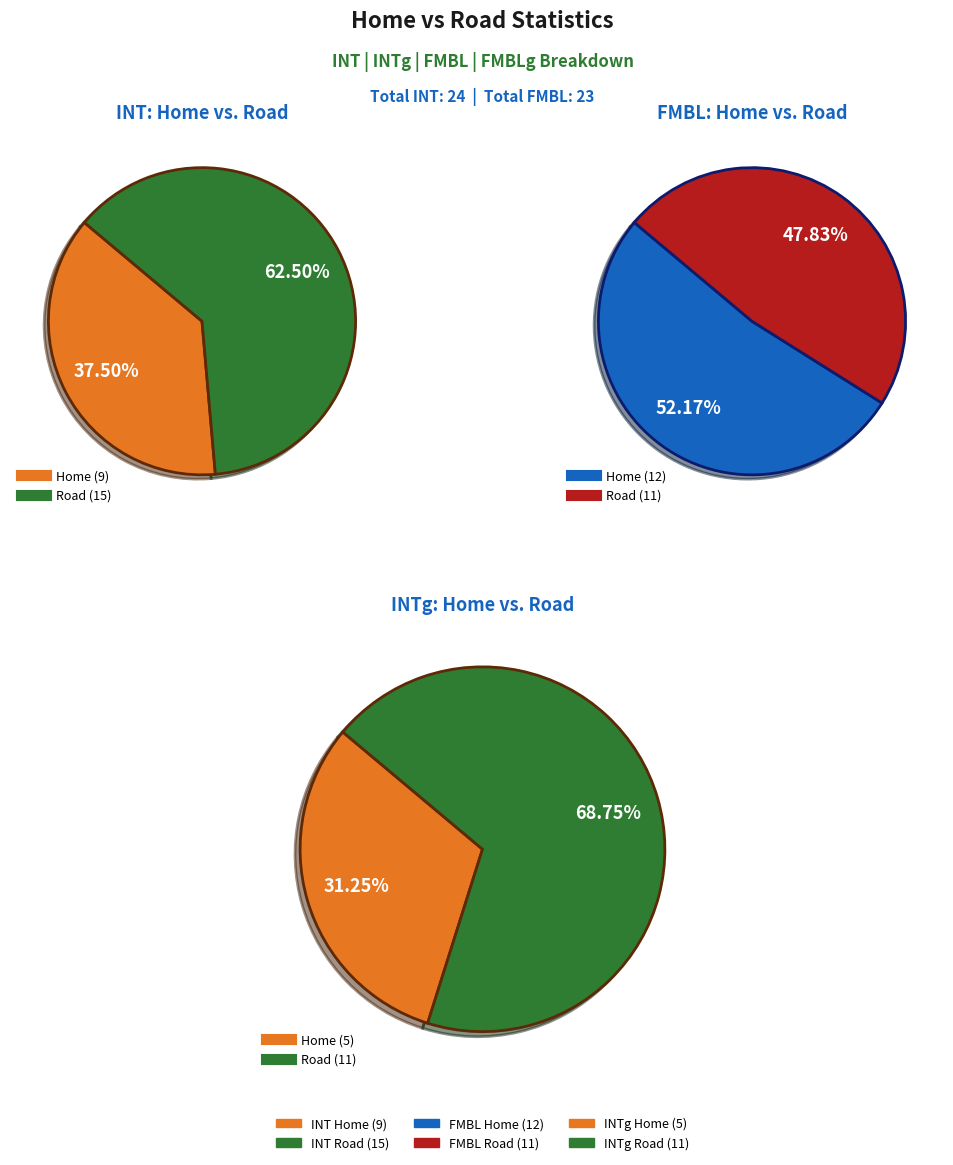

The Road slice represents 80% of the pie. True or false?

False